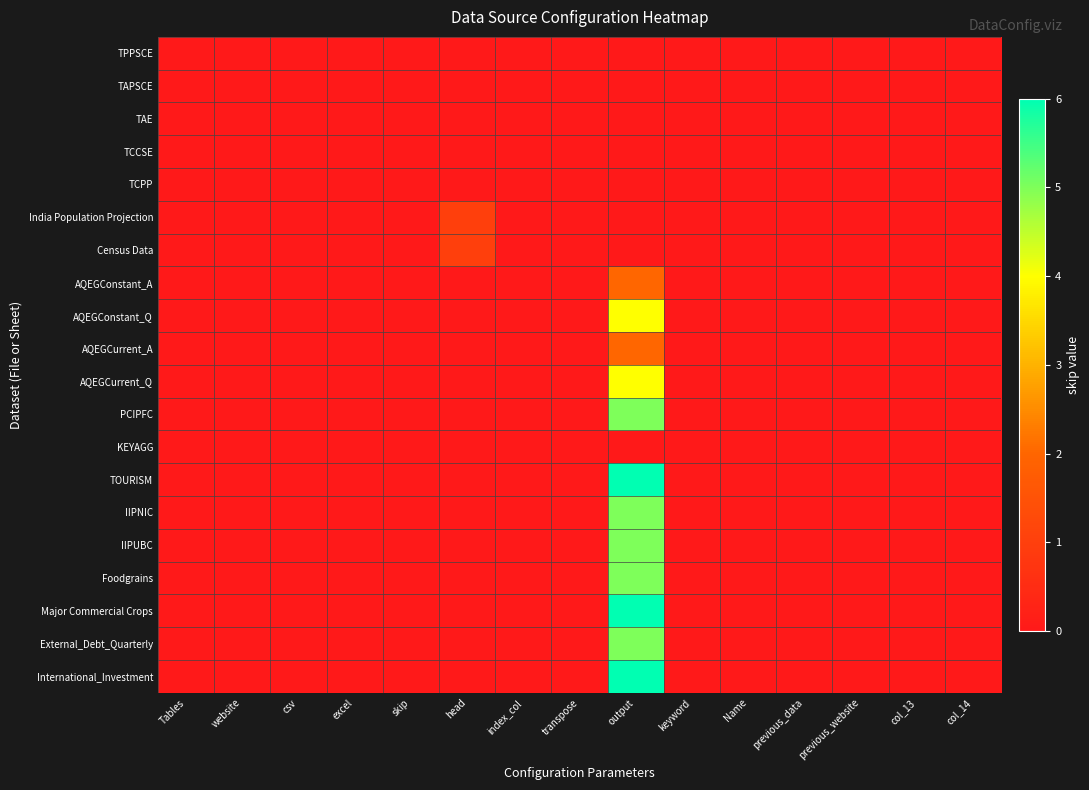

Which has a higher value, previous_data or Tables?

previous_data